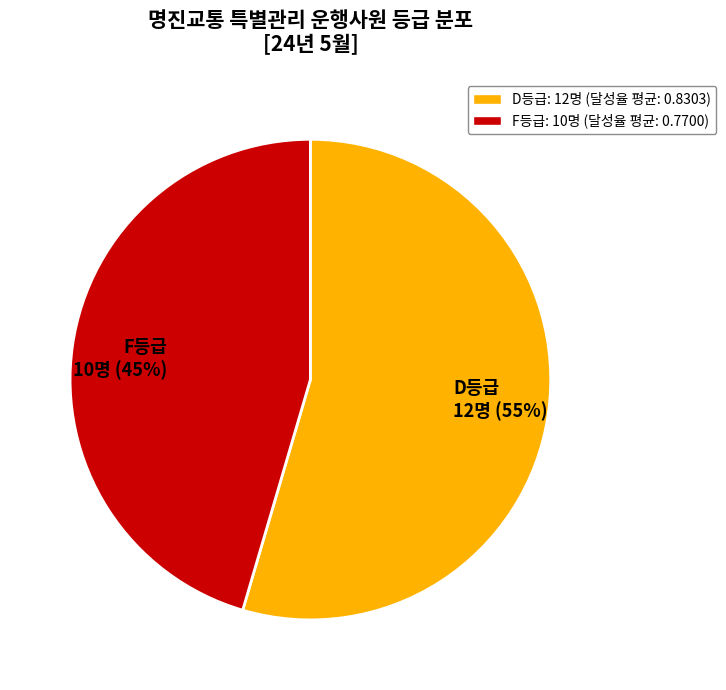

Rank the categories by value from highest to lowest.

D등급 12명 (55%), F등급 10명 (45%)